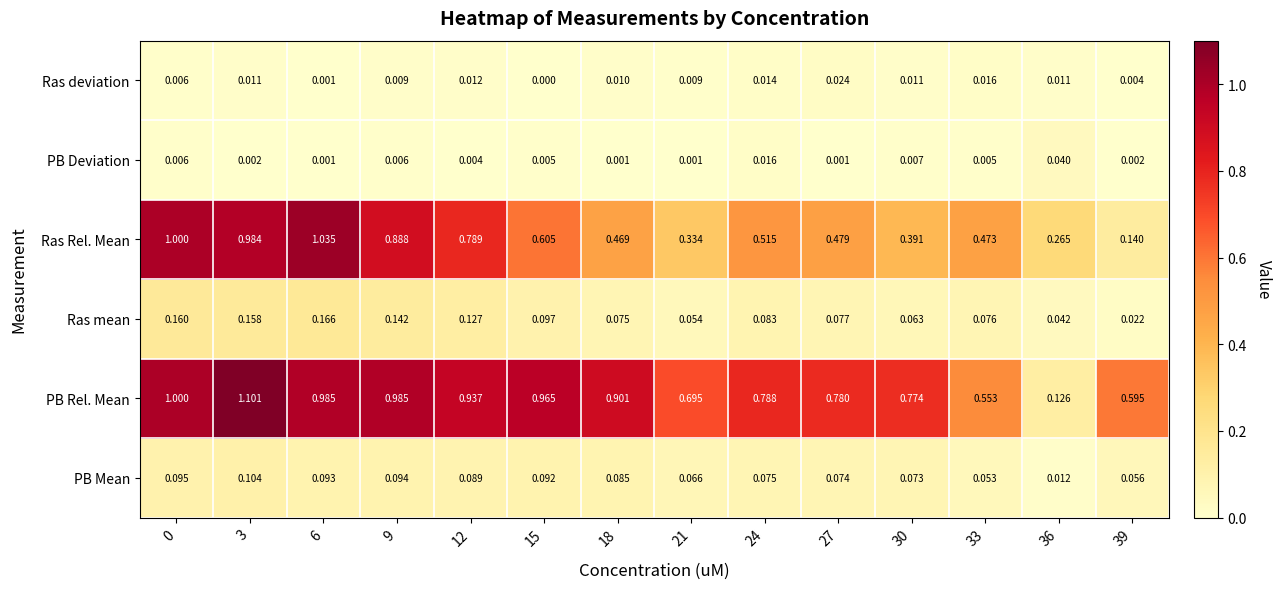

Is the value of Ras deviation at 12 greater than the value of PB Rel. Mean at 27?

No